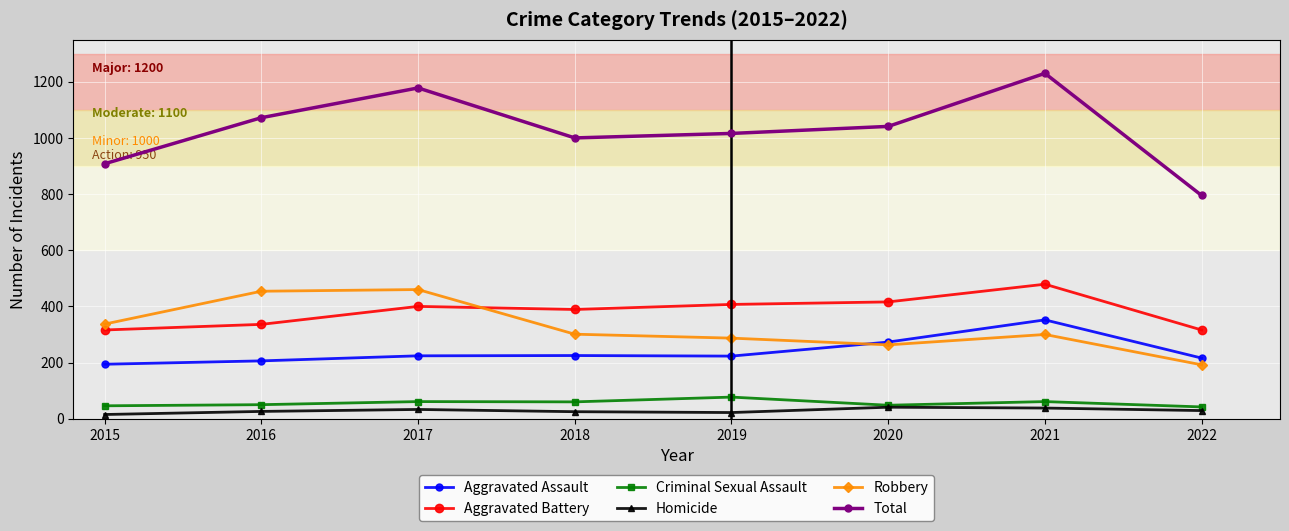

How many values in the Criminal Sexual Assault series are below 60?

4